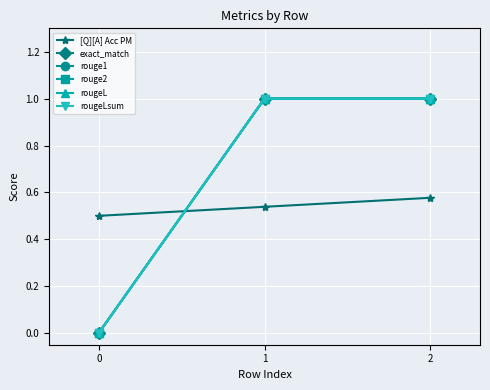

What is the average value of the rougeLsum series?

0.7